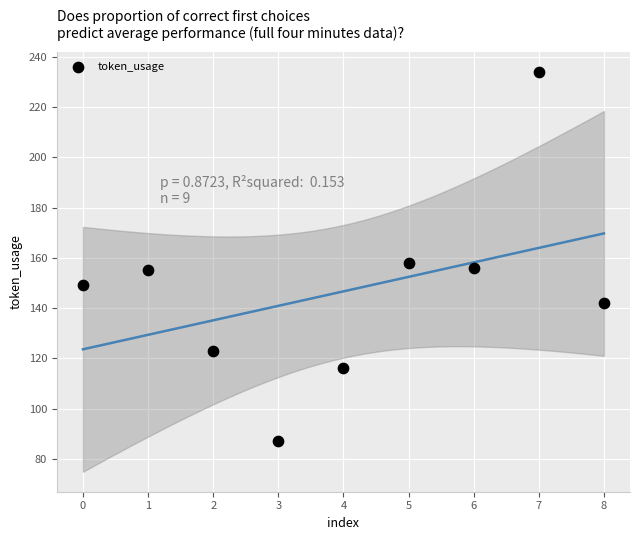

What Y value in the scatter plot is closest to 160?

158